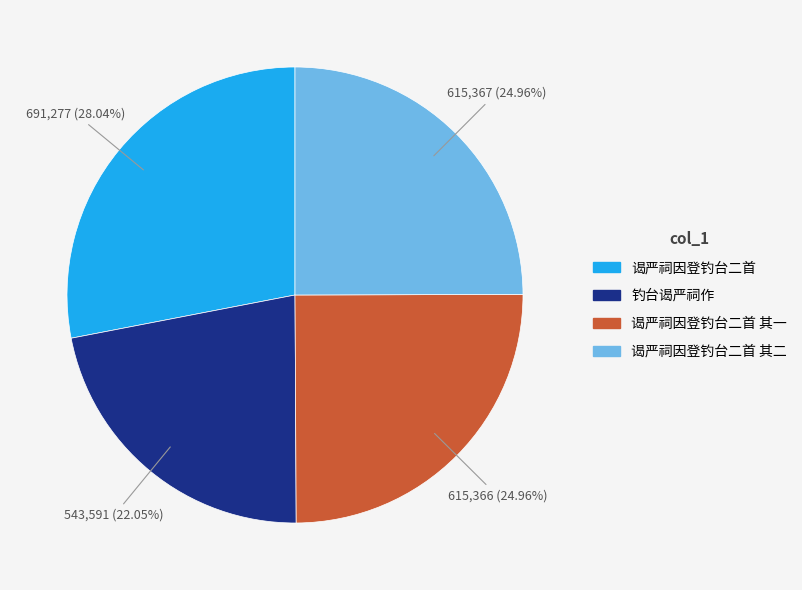

Does any single category account for the majority?

No